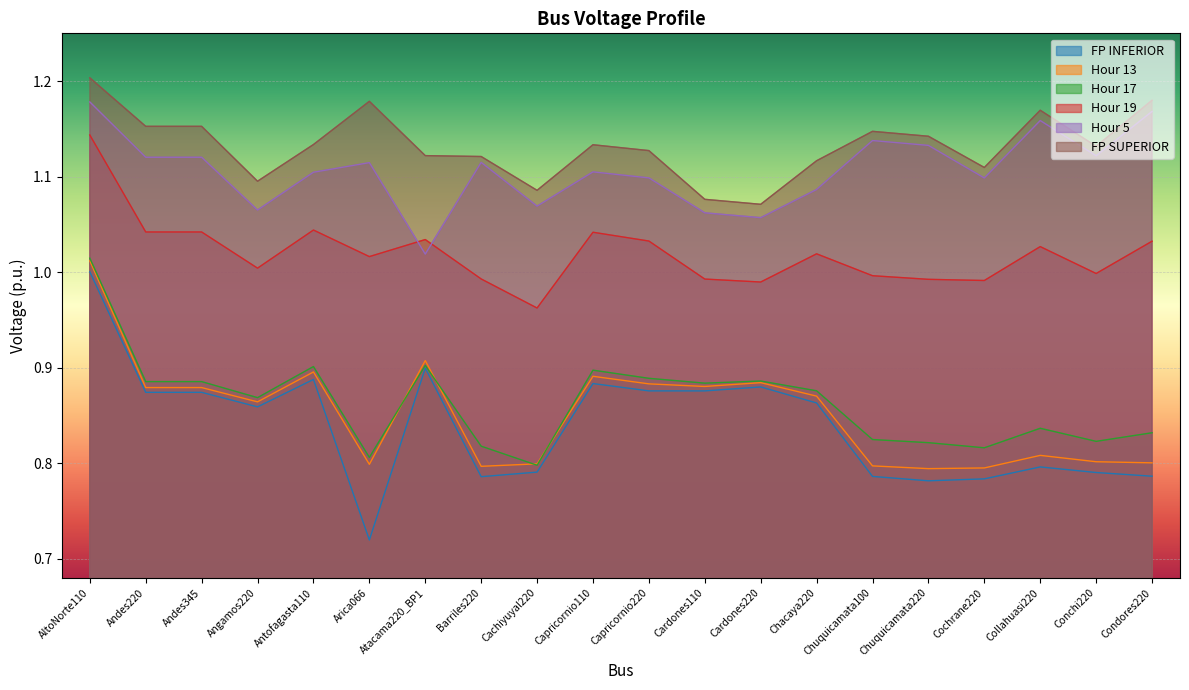

What are all the series names shown in the legend?

FP INFERIOR, Hour 13, Hour 17, Hour 19, Hour 5, FP SUPERIOR